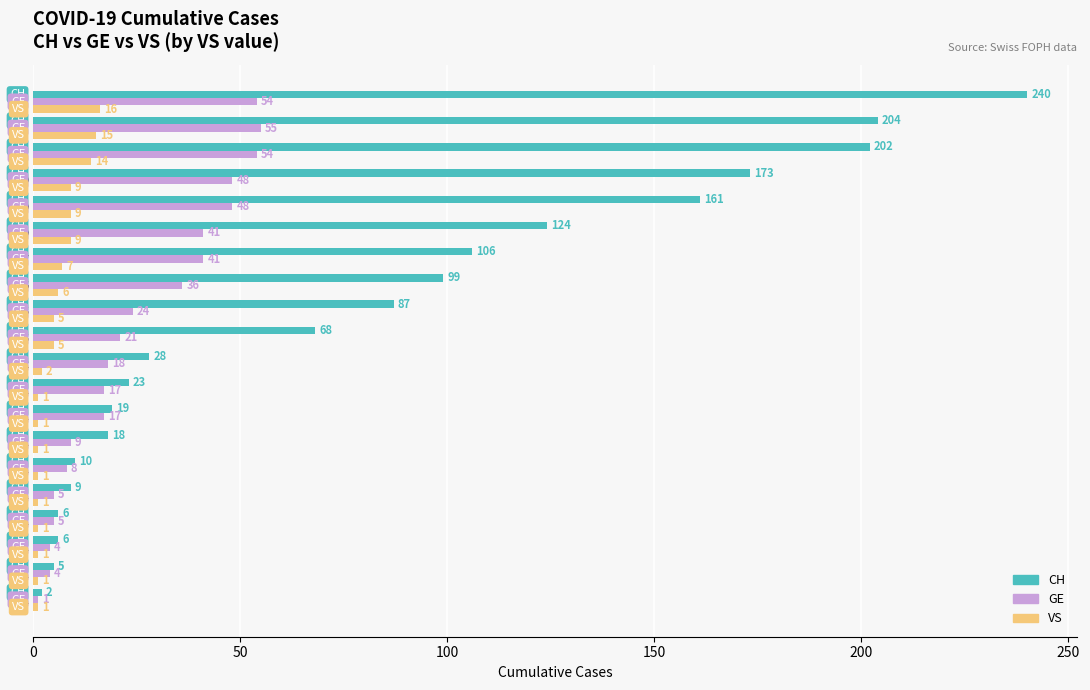

What are all the series names shown in the legend?

CH, GE, VS